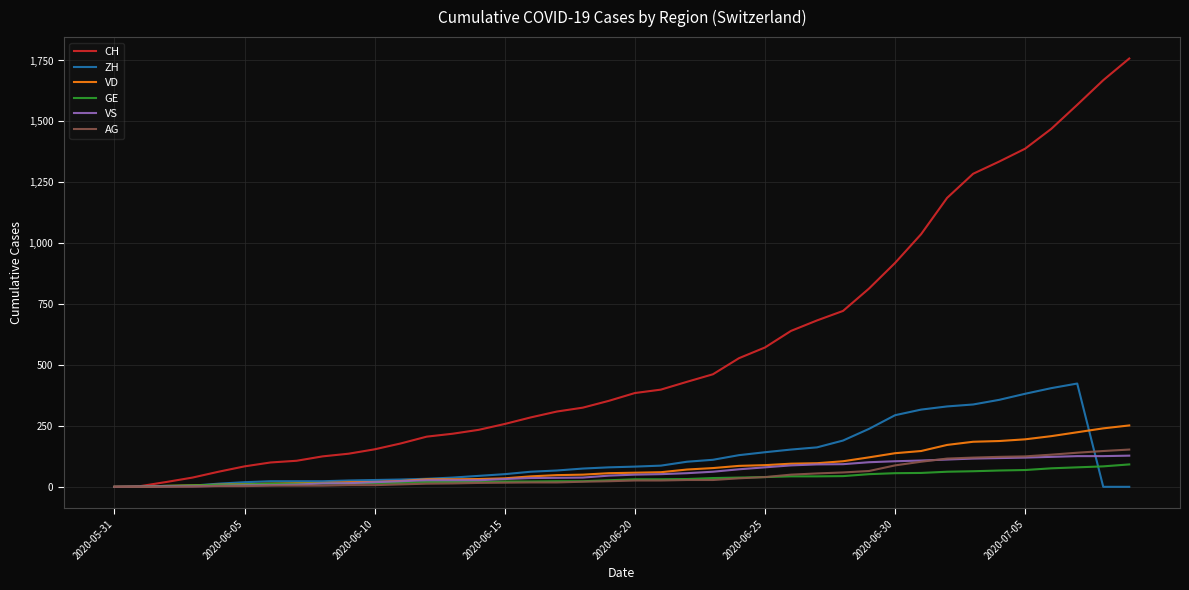

Which series has the largest total across all categories?

CH